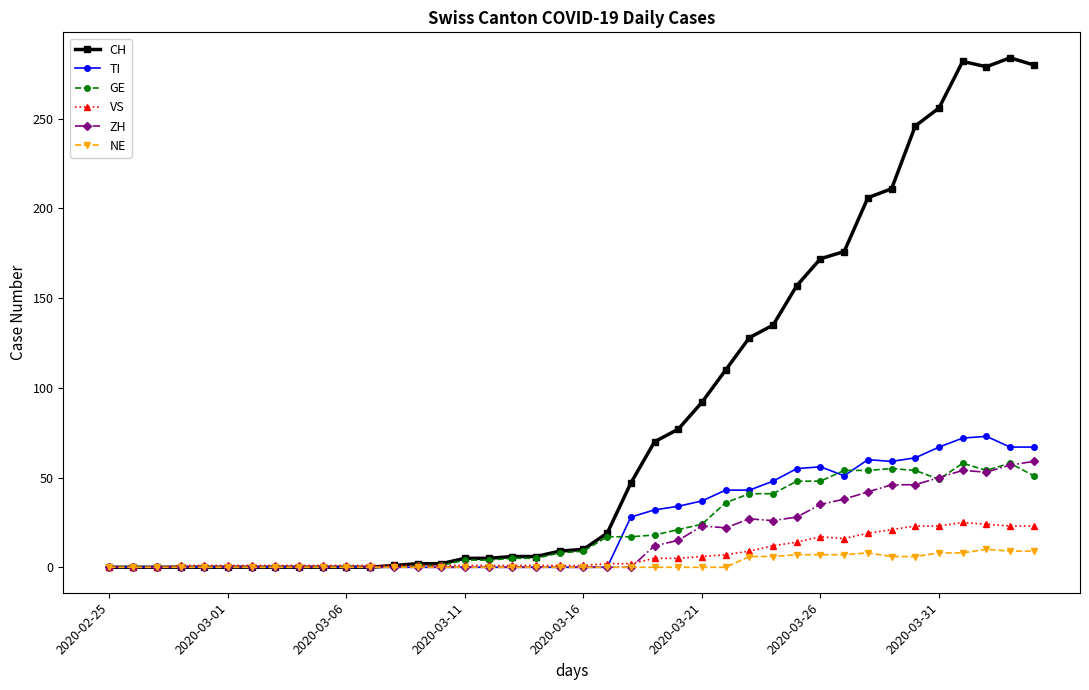

Which series has the largest total across all categories?

CH